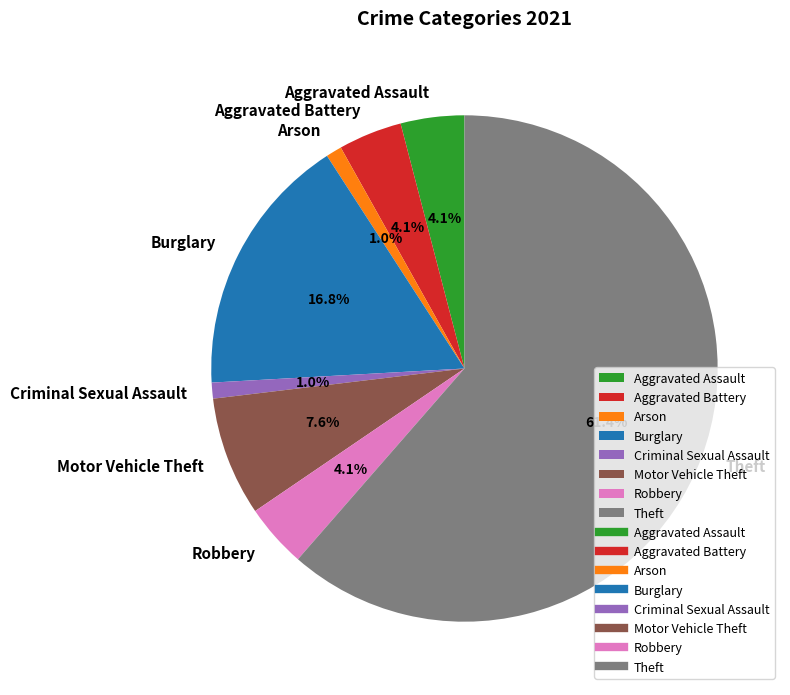

Between Motor Vehicle Theft and Robbery, which is larger?

Motor Vehicle Theft